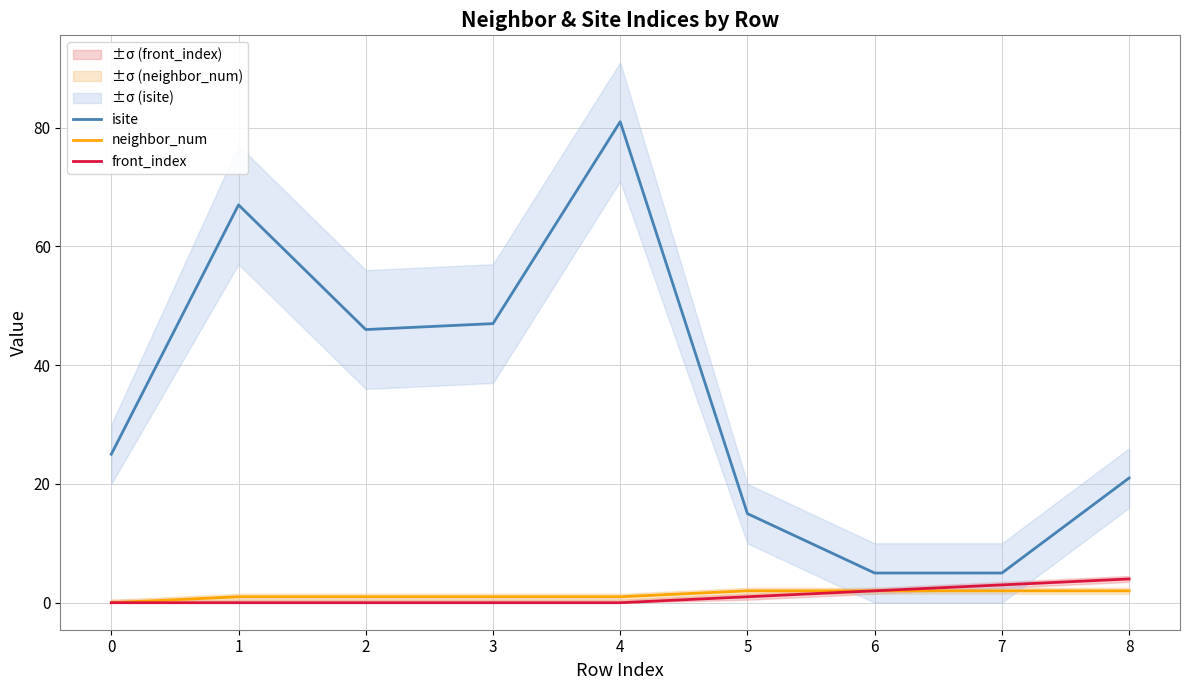

What is the difference between the front_index values at 1 and 7?

3